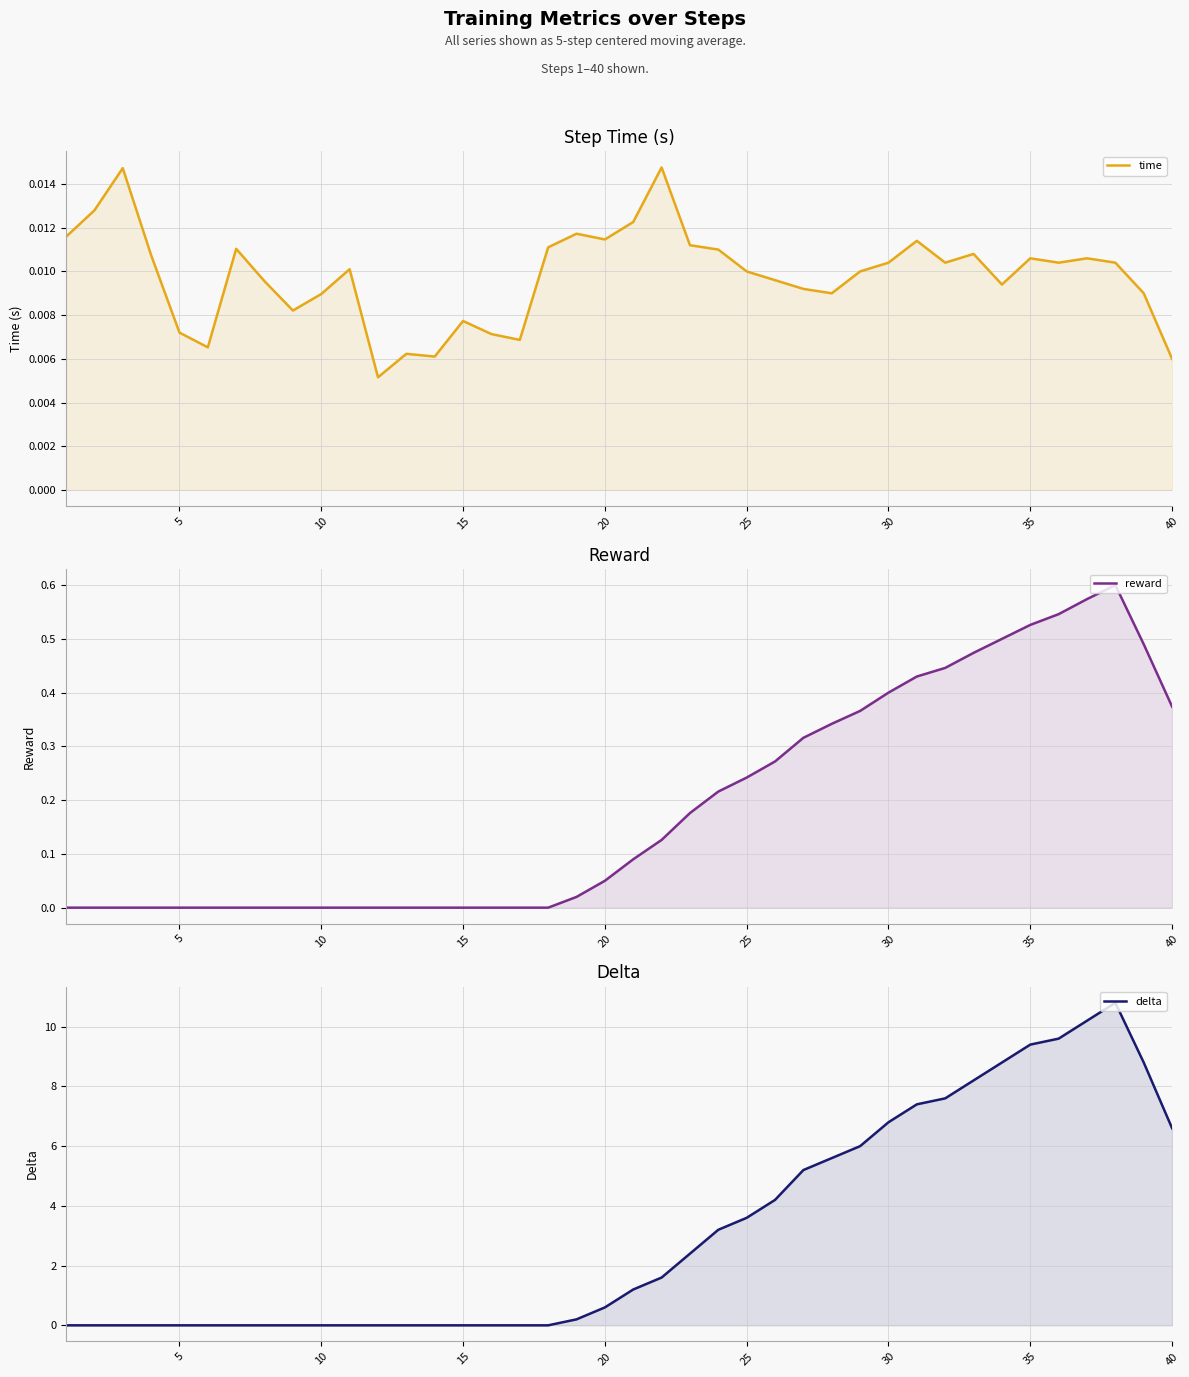

Which series has the largest range (max minus min)?

delta